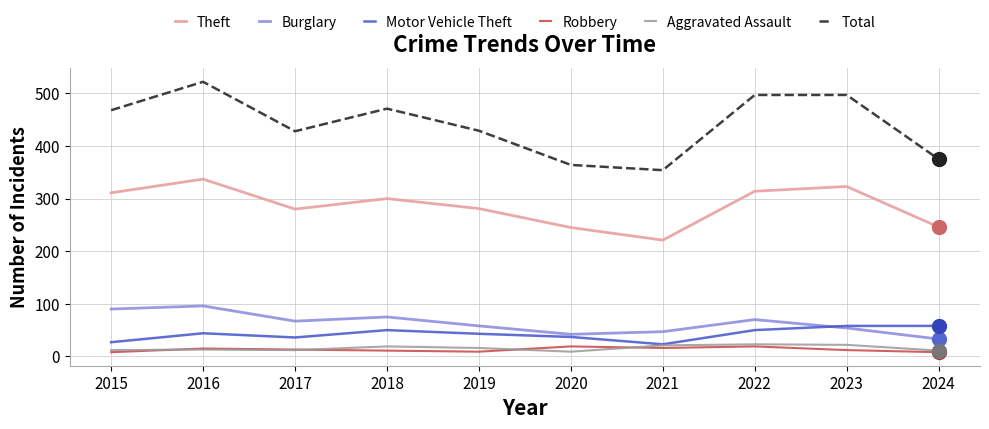

Which category has the highest value in the Total series?

2016